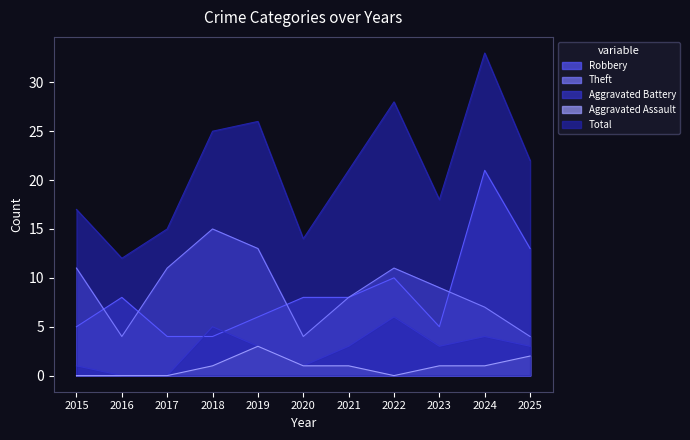

What is the difference between the highest and lowest values at 2025?

20